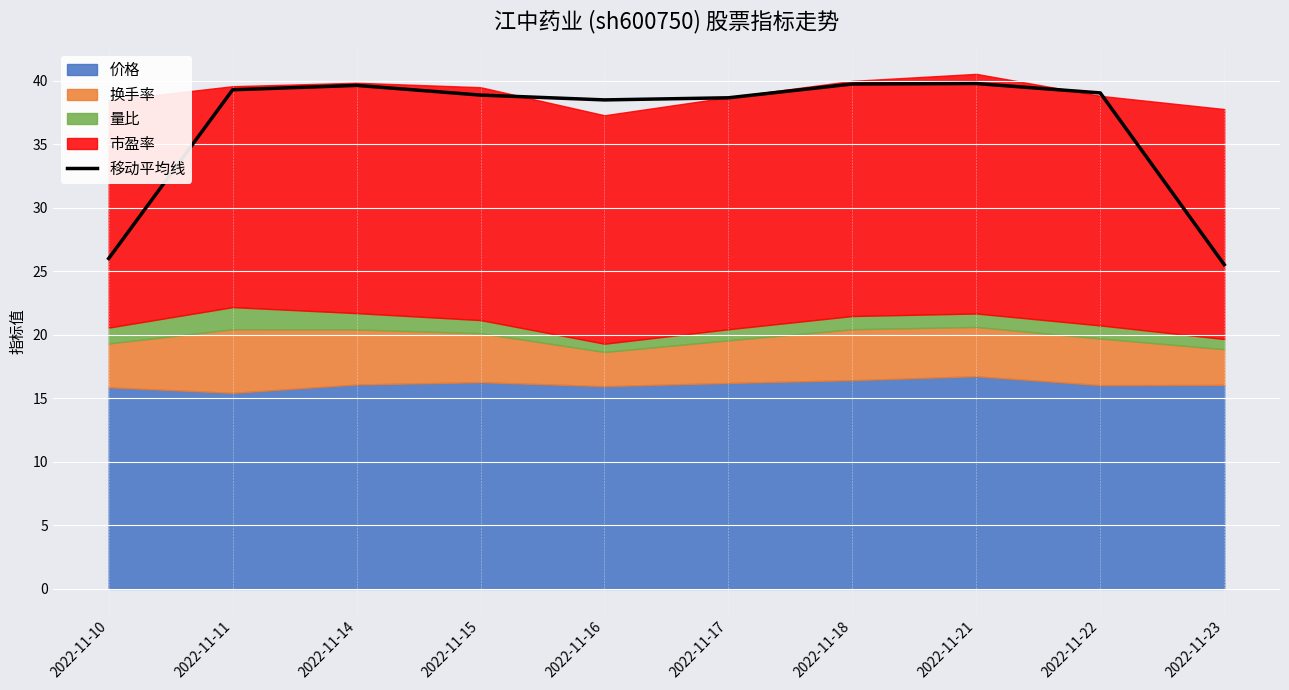

Where is the first local maximum?

2022-11-14